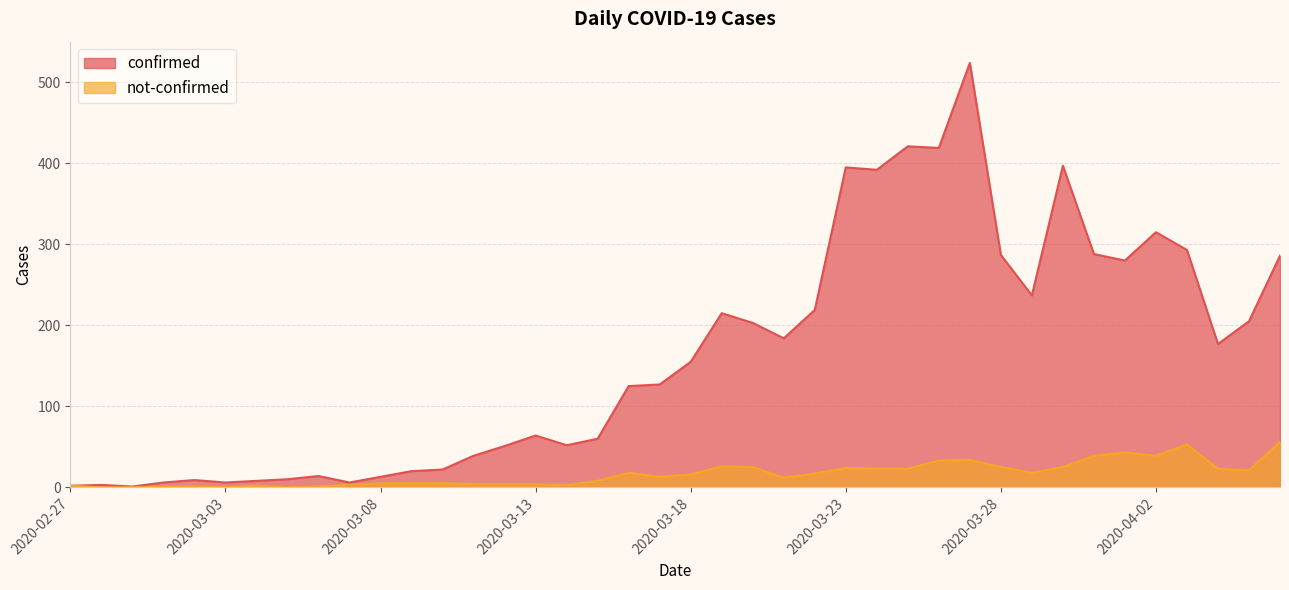

At 2020-04-04, list the series in order from largest to smallest.

confirmed, not-confirmed